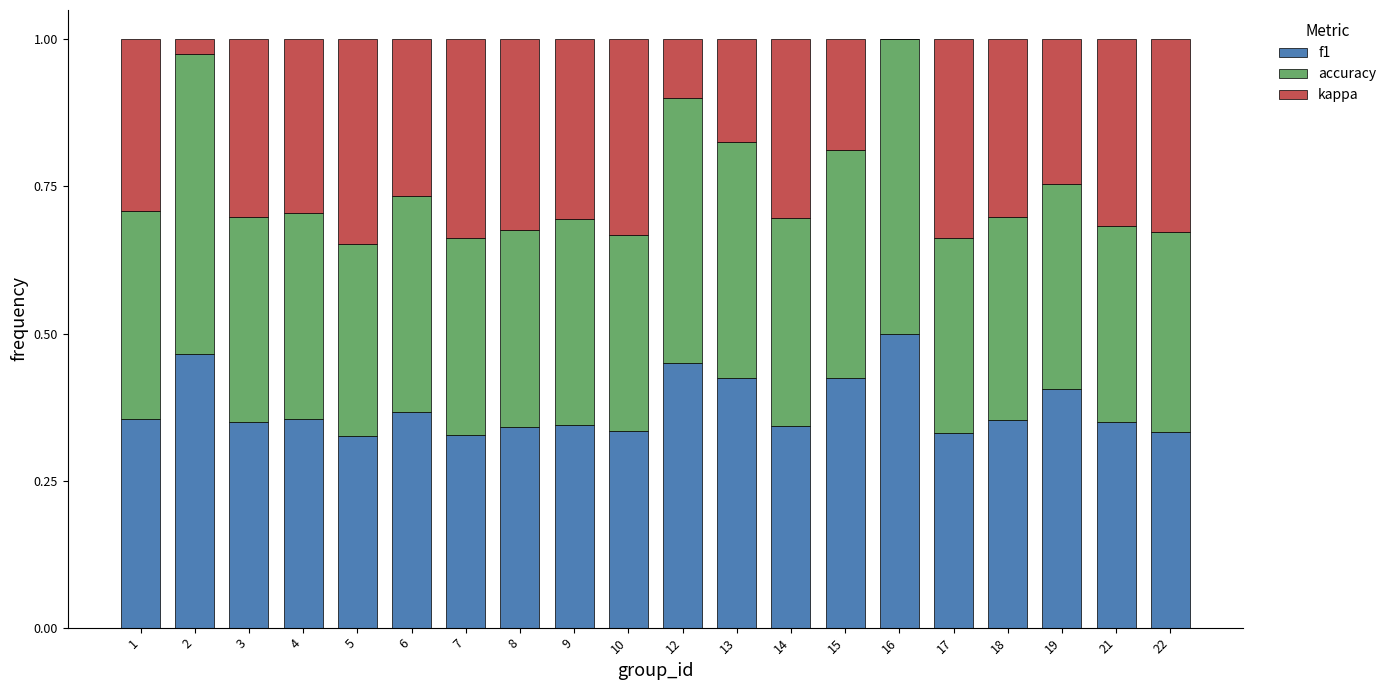

The f1 series shows 0.5 at 2. True or false?

True